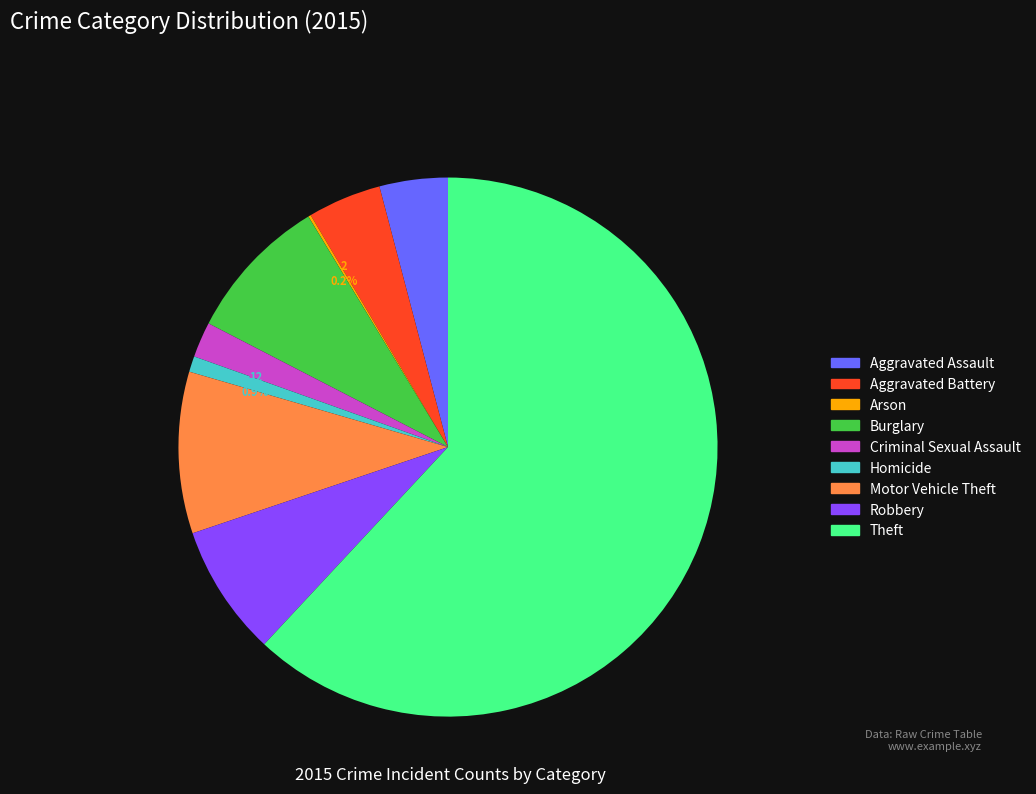

Which category has the biggest portion of the pie?

Theft